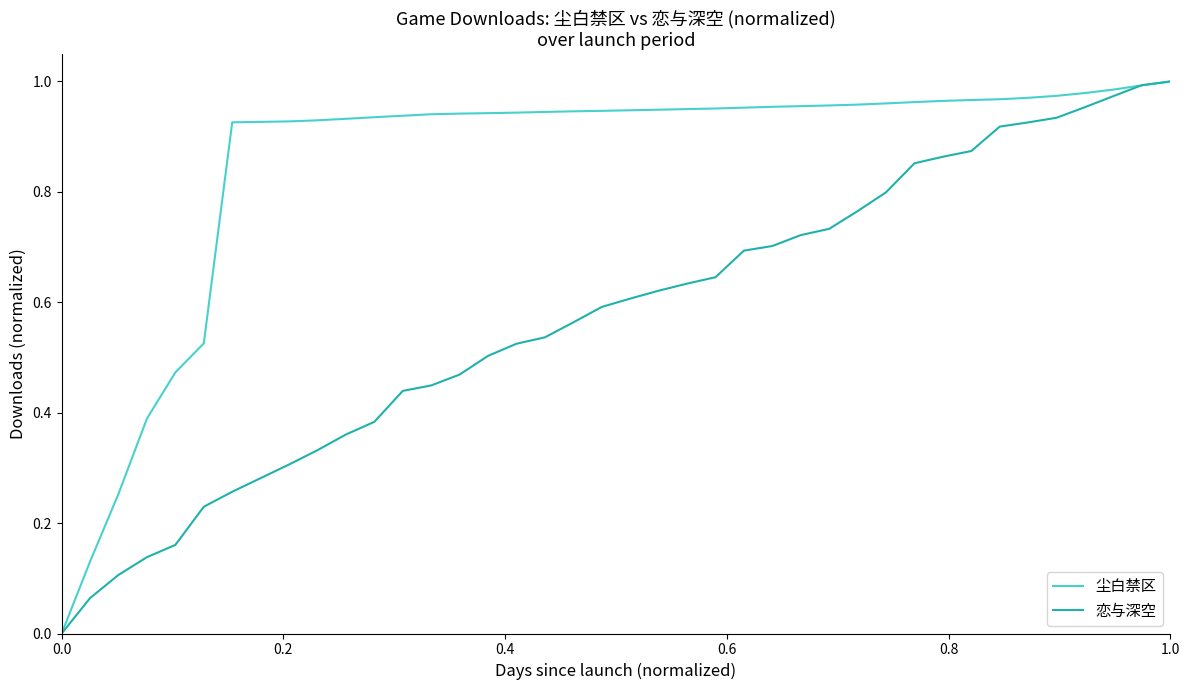

Which series has the largest total across all categories?

尘白禁区